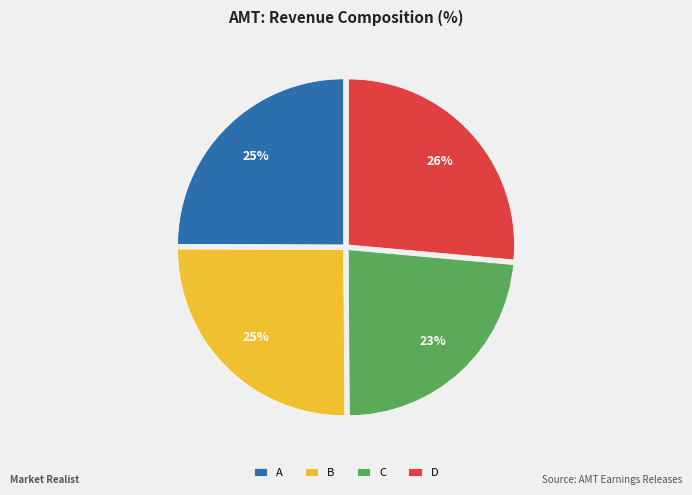

Is it true that B is 25% of the pie?

True